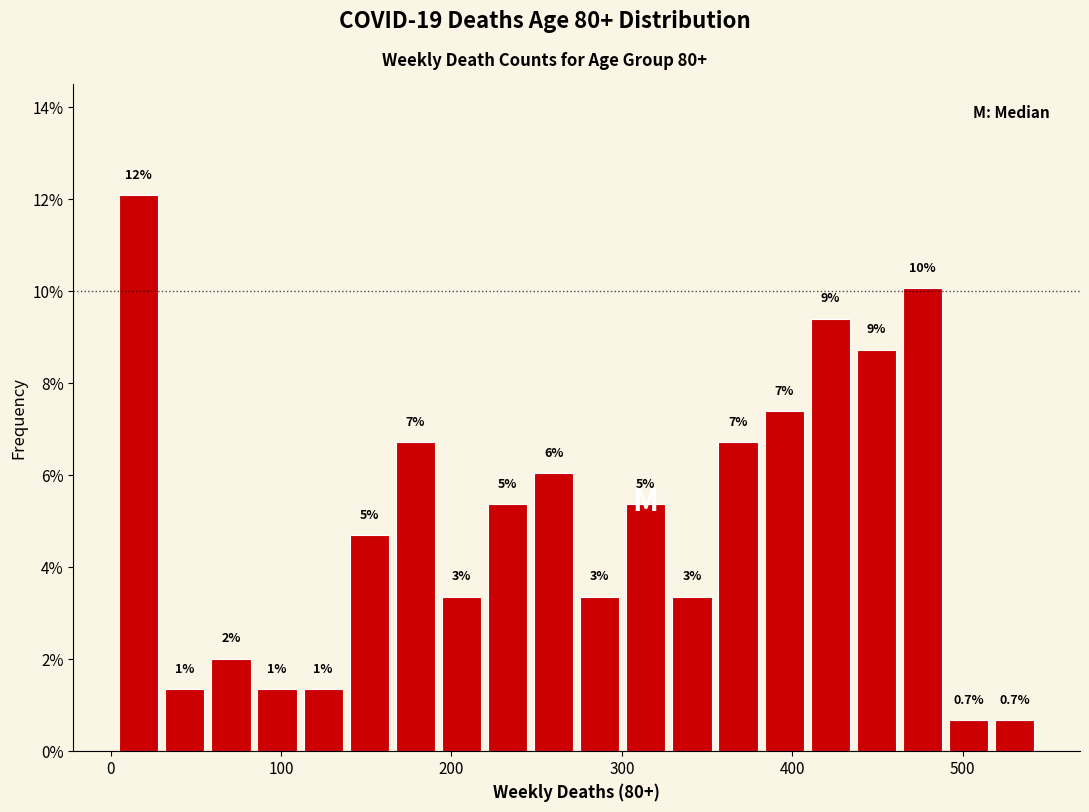

Around what value on the x-axis is the tallest bar? Give the approximate position of its centre, as read against the axis.

20